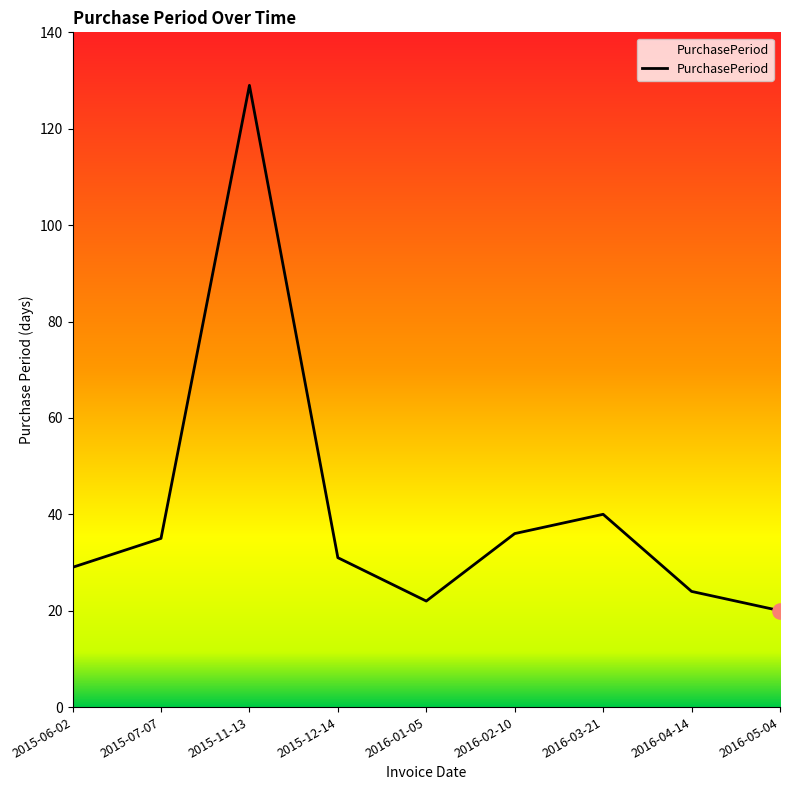

Approximately how many times larger is the value at 2016-02-10 compared to 2015-07-07?

1.0